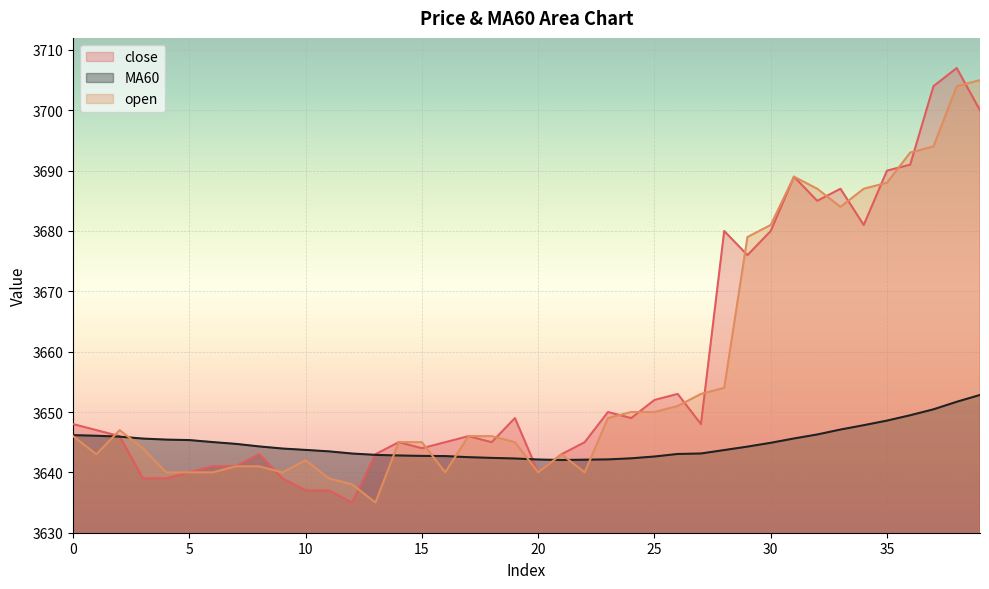

What is the sum of the MA60 values at 18 and 12?

7285.5